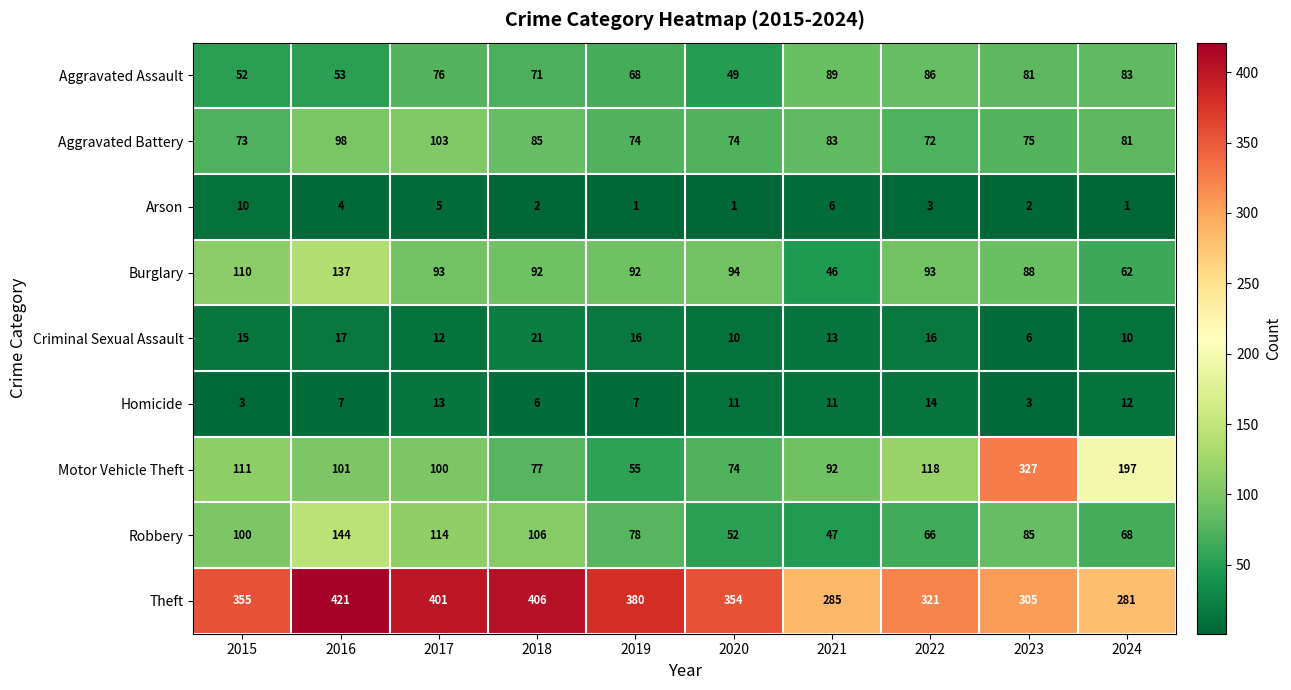

How many distinct data groups are displayed?

9